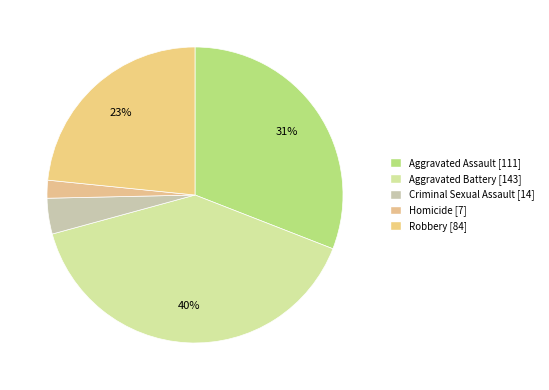

How many slices are in this pie chart?

5